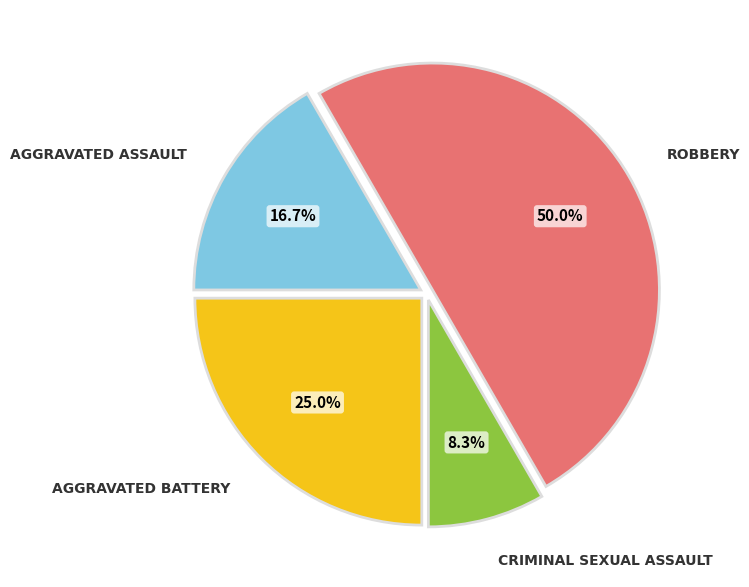

How many segments does this pie chart have?

4